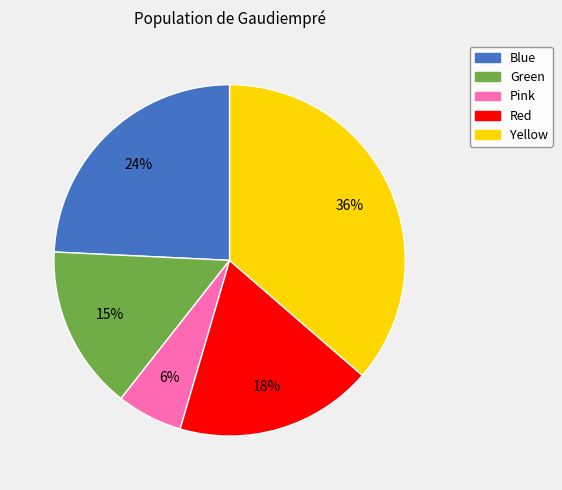

To the nearest percent, what is the average slice percentage?

20%